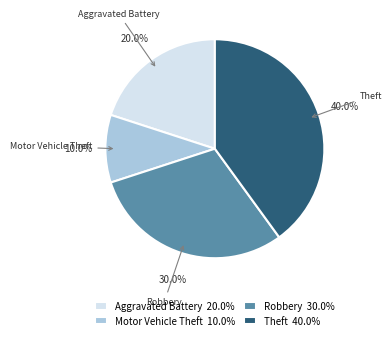

What is the largest slice in the pie chart?

Theft